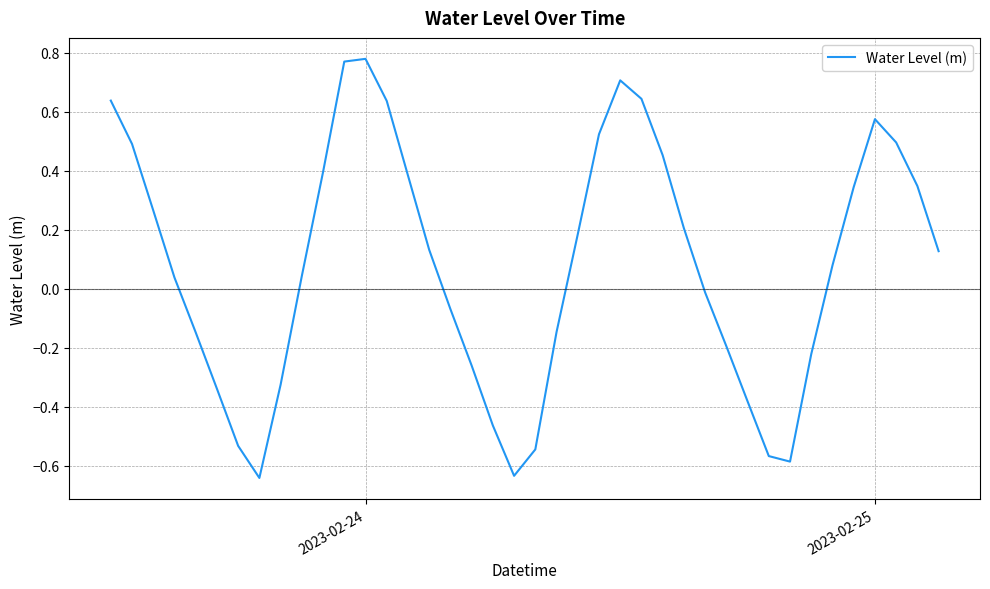

What is the difference between the maximum and minimum values?

1.4